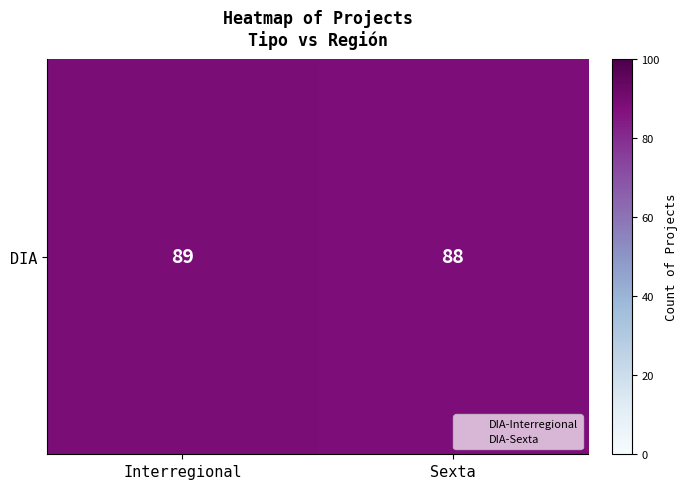

List the labels in order of value, smallest first.

Sexta, Interregional